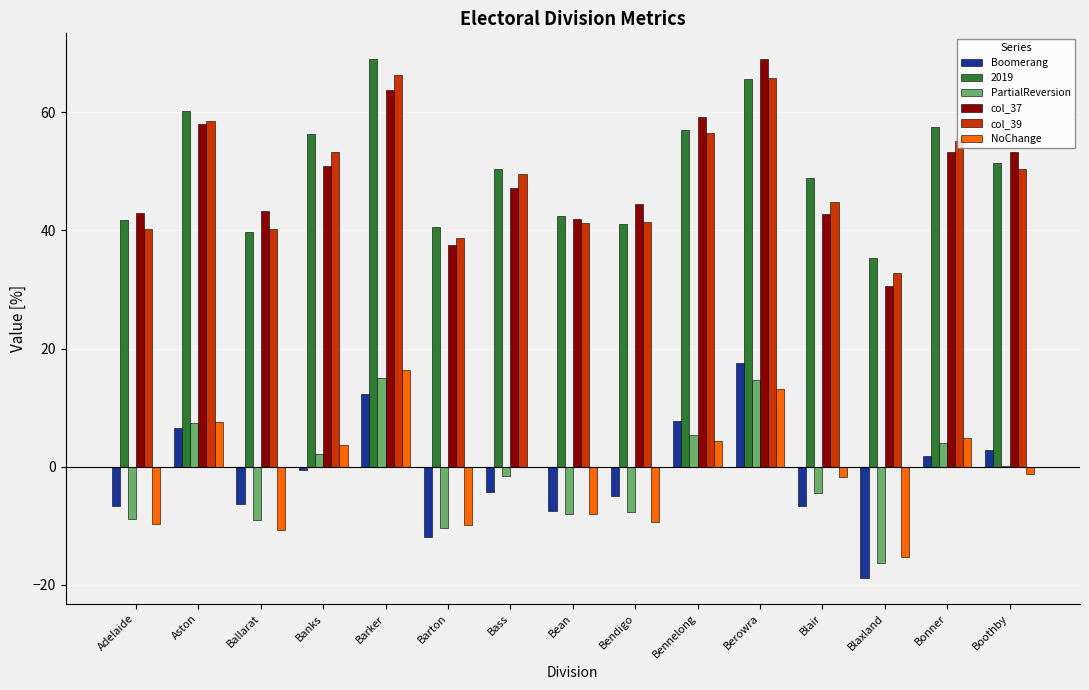

What is the maximum value shown in the chart?

68.9